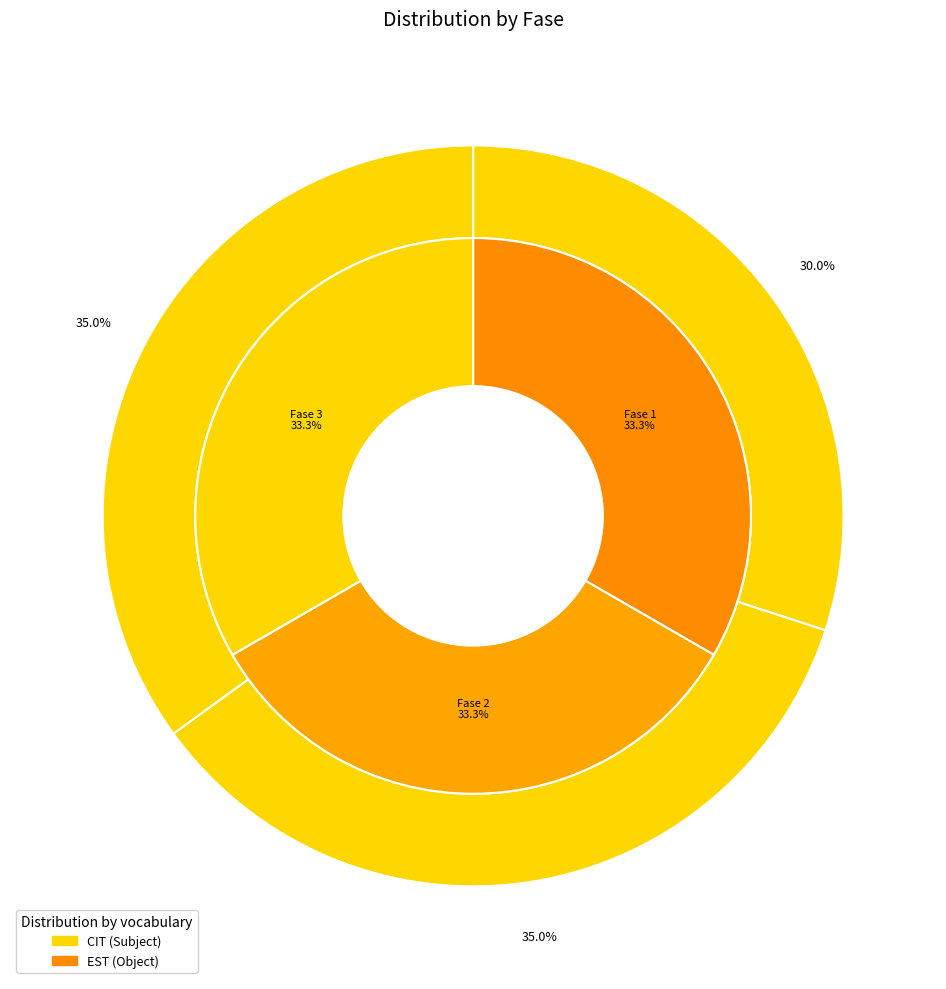

Is there a majority slice in this chart?

No